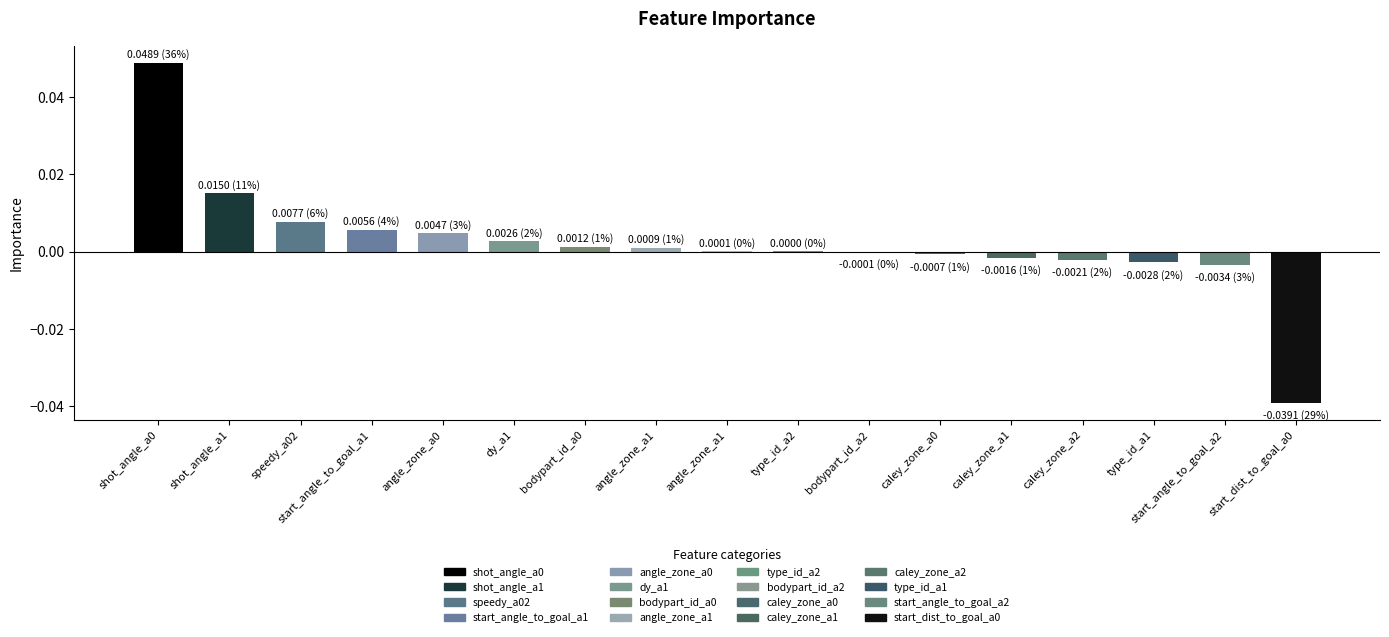

How many categories are shown in the chart?

17